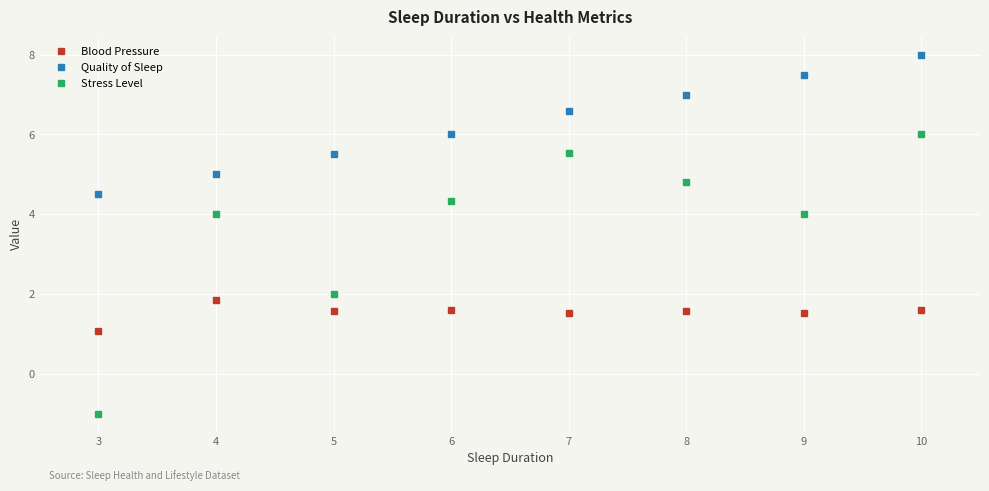

What is the smallest value displayed?

-1.0